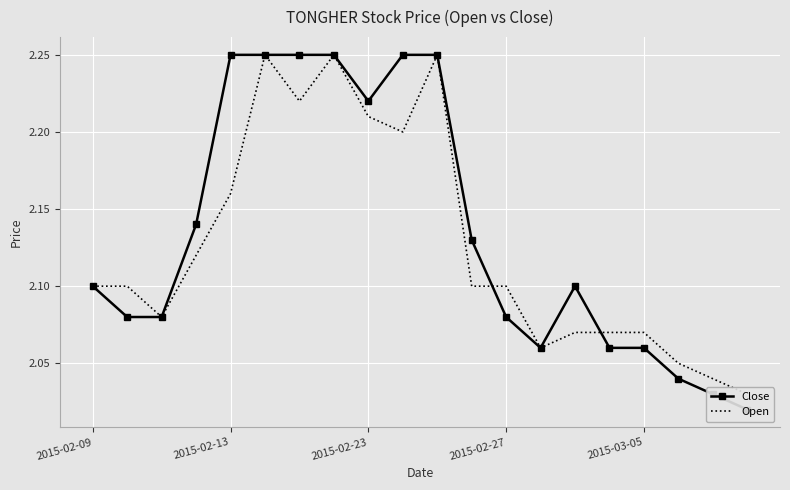

The value of Open at 13 is 3.4. True or false?

False